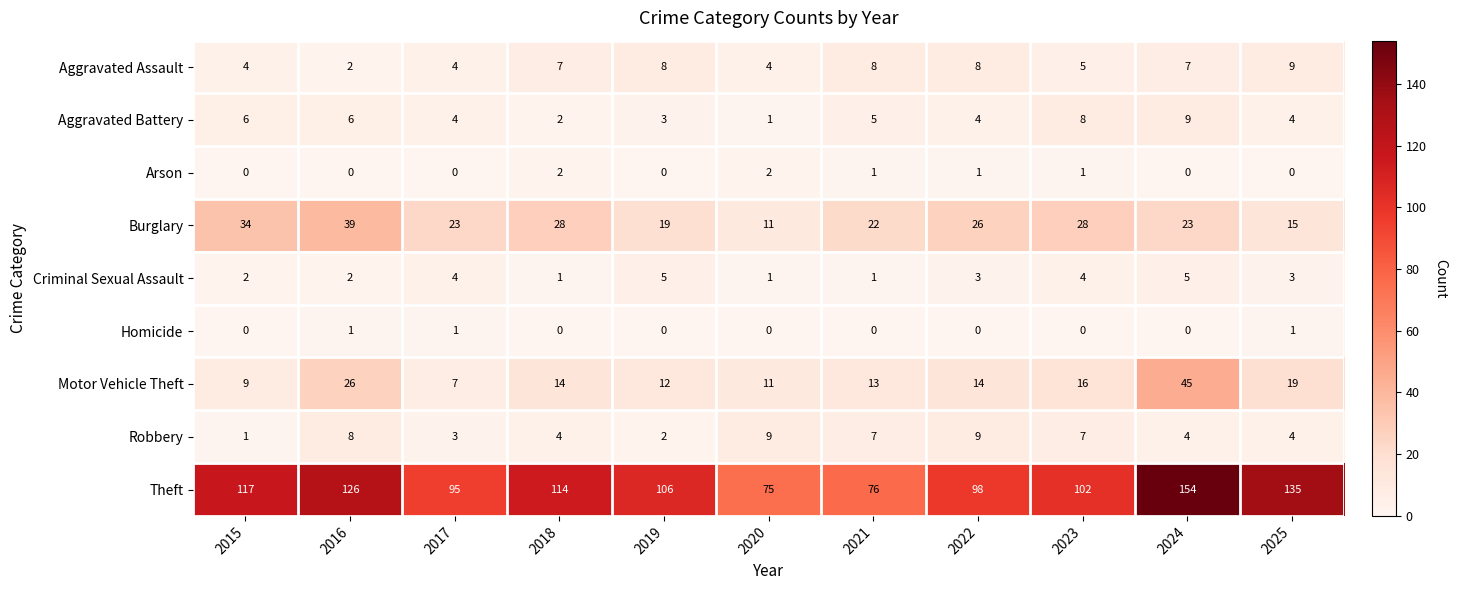

What is the difference between the second highest and minimum values in the Robbery series?

8